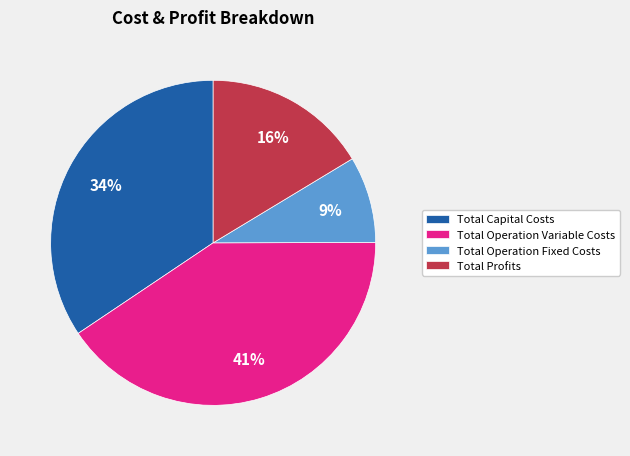

The Total Capital Costs slice represents 22% of the pie. True or false?

False